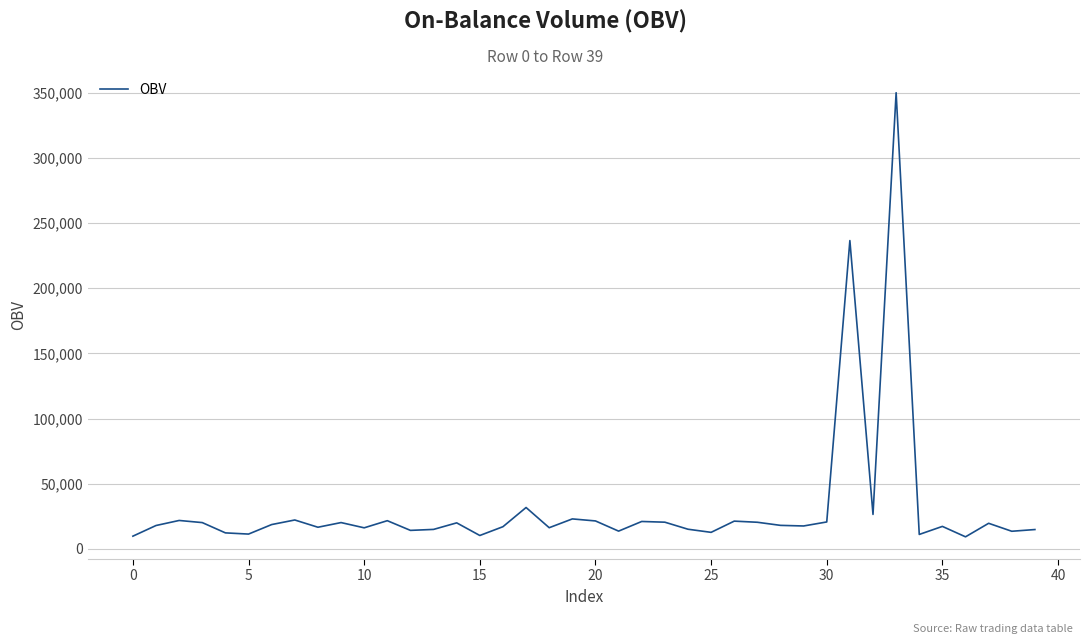

How many lines are shown in the chart?

1